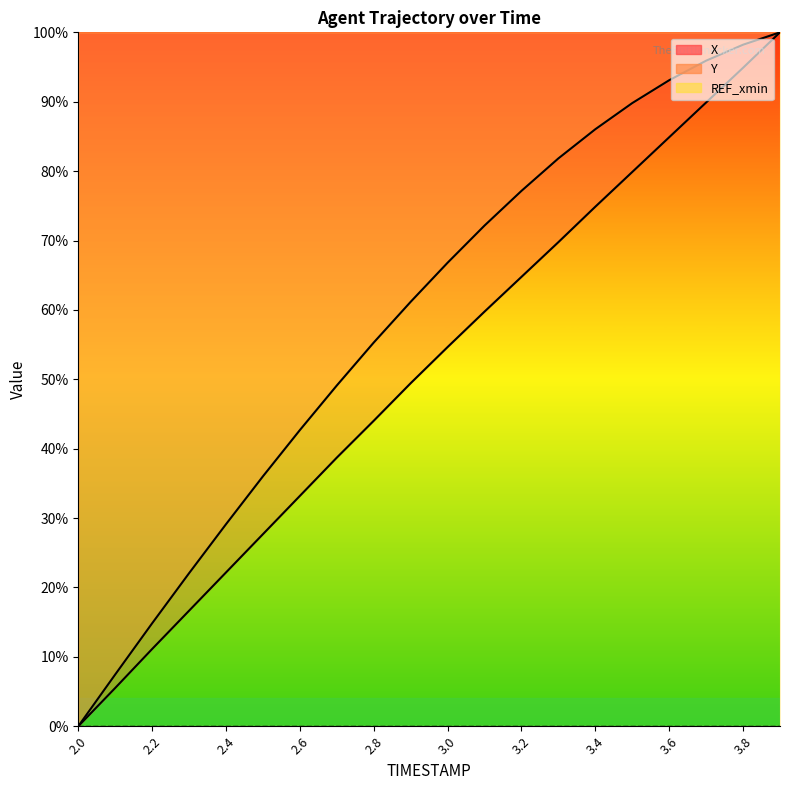

At 2.6, list the series in order from largest to smallest.

Y, X